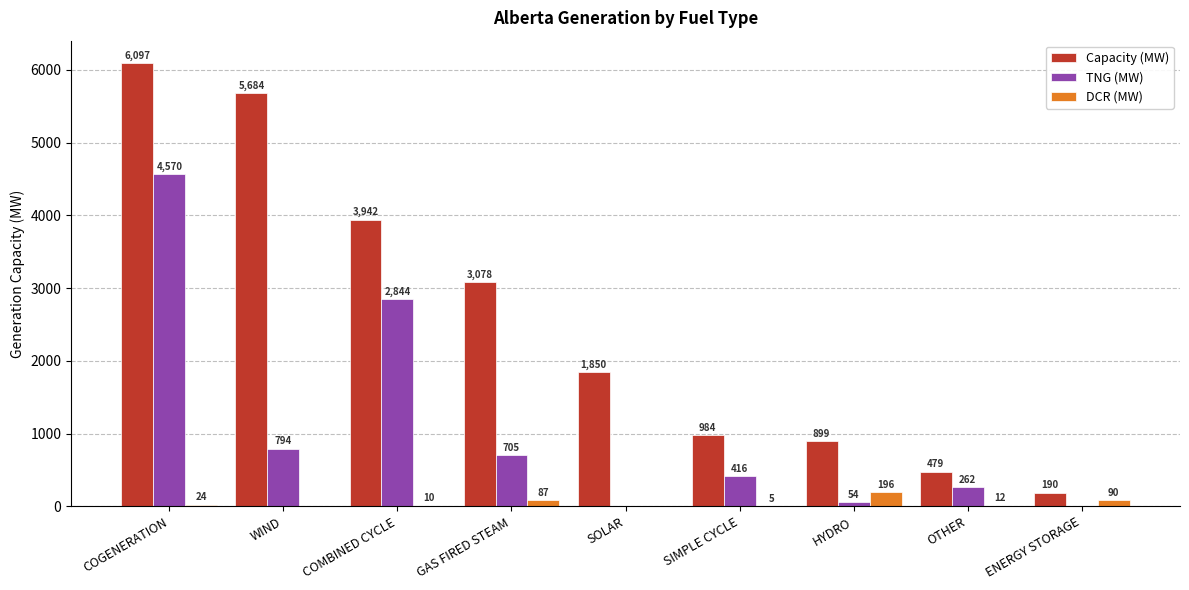

Read the Capacity (MW) value at OTHER, to the nearest 10.

480